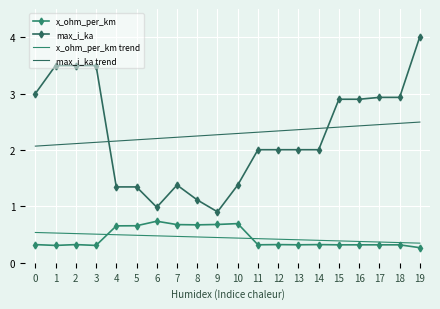

Which has a higher value, 3 or 2?

2